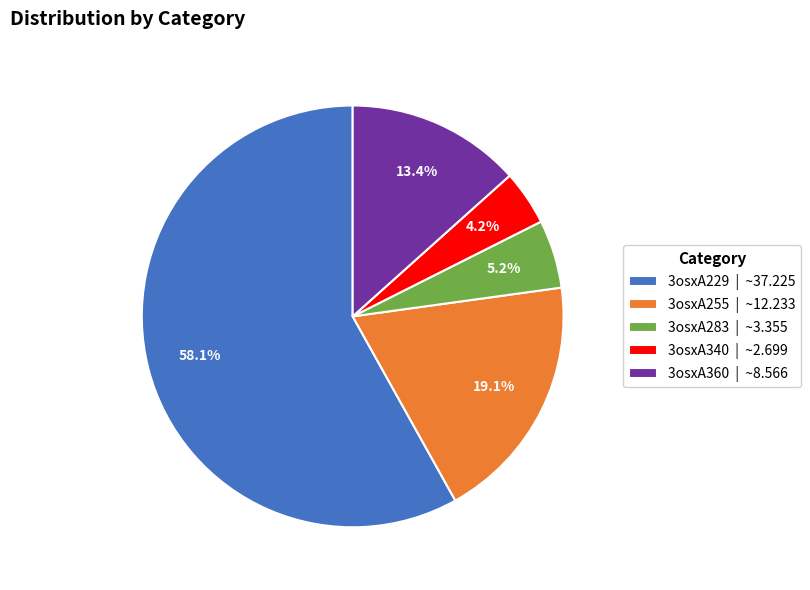

What percentage is the 3osxA229 slice, to the nearest percent?

58%